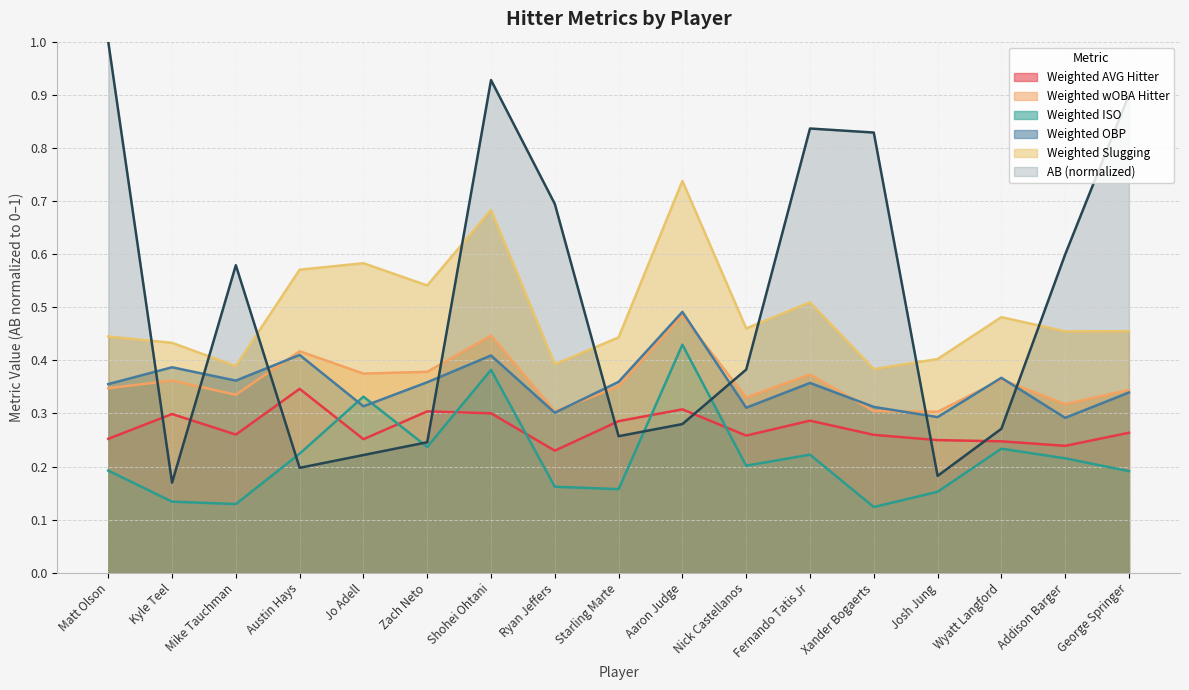

Is it true that Weighted OBP equals 0.4 at Fernando Tatis Jr?

True